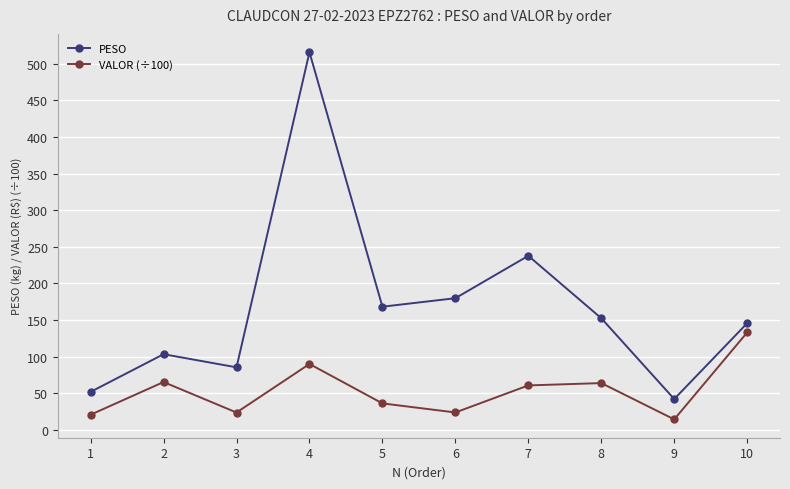

Rank the categories by PESO value from highest to lowest.

4, 7, 6, 5, 8, 10, 2, 3, 1, 9